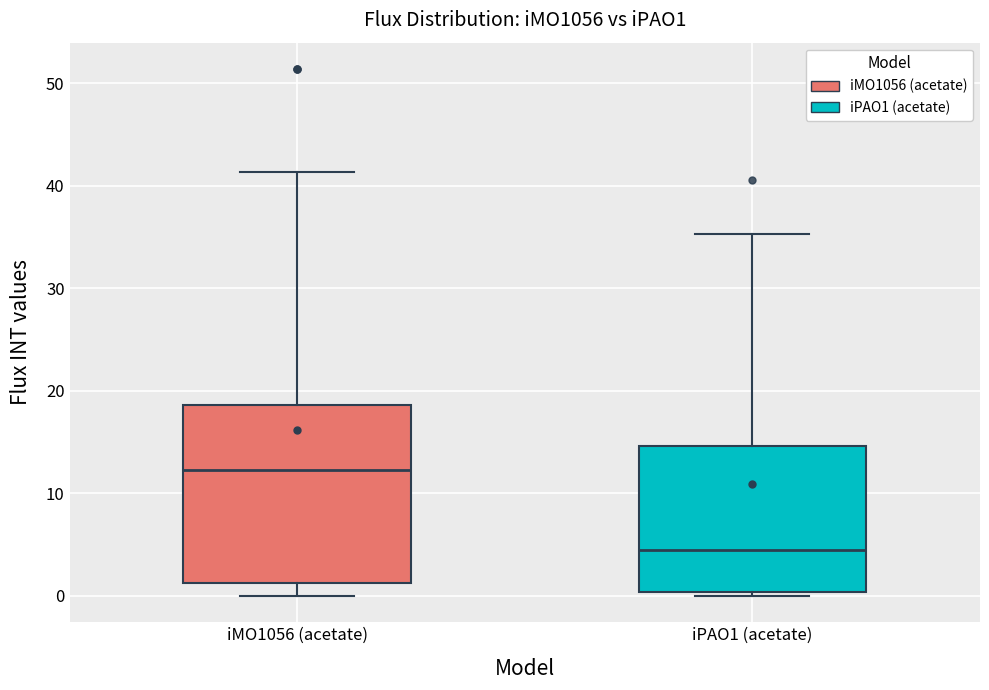

Reading left to right, transcribe this box plot: for each box, give where its median line is, the range the box spans, and where its two whiskers end, as read against the y-axis. The values are not printed on the chart, so give them approximately, as read against the axis.

iMO1056 (acetate): median 12, box 1 to 19, whiskers 0 to 41
iPAO1 (acetate): median 4, box 0 to 15, whiskers 0 (just below the box's lower edge) to 35